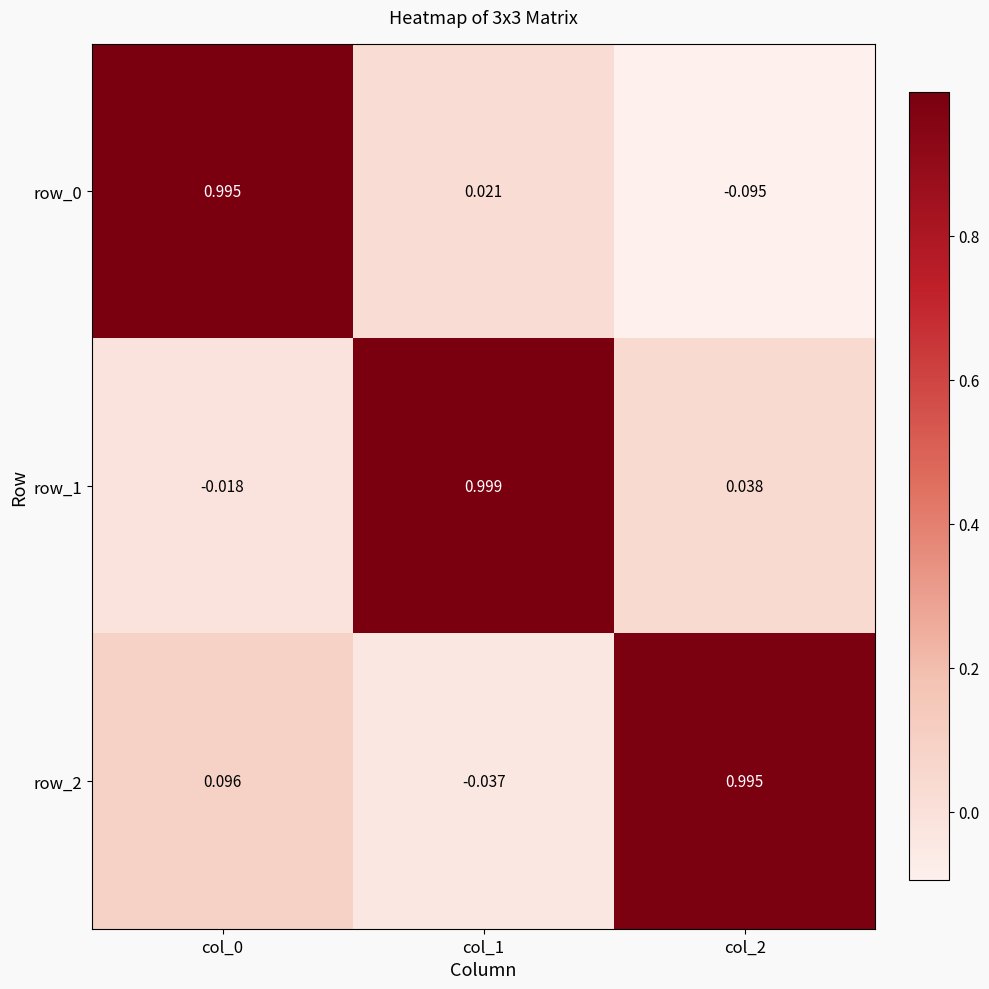

Is the value of row_0 at col_1 greater than the value of row_1 at col_2?

No